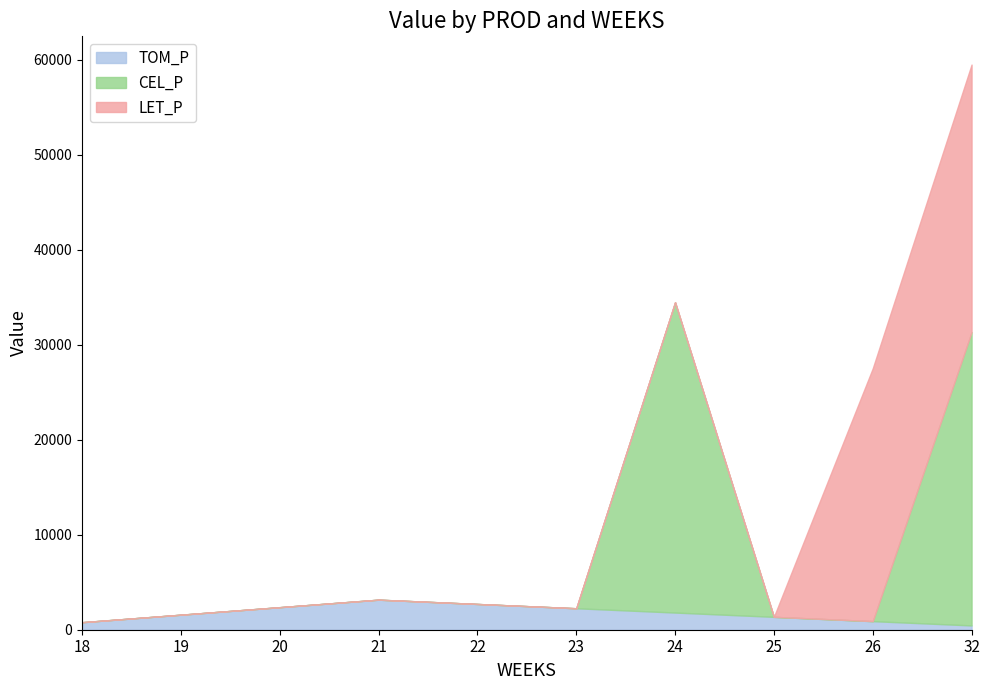

Between 25 and 24, which is larger?

24